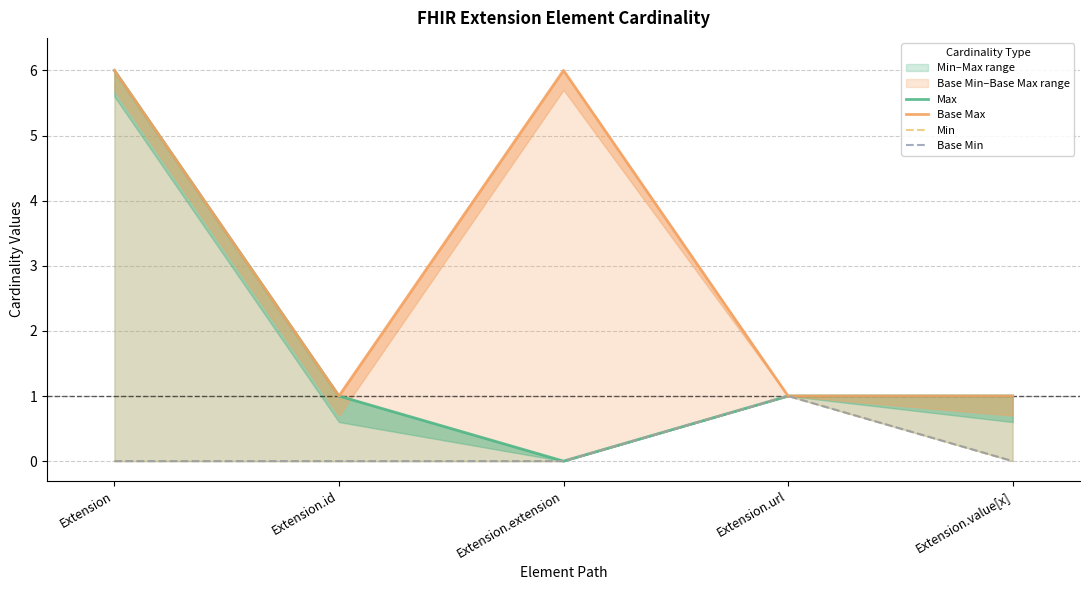

True or false: Base Max and Min cross at least once.

False